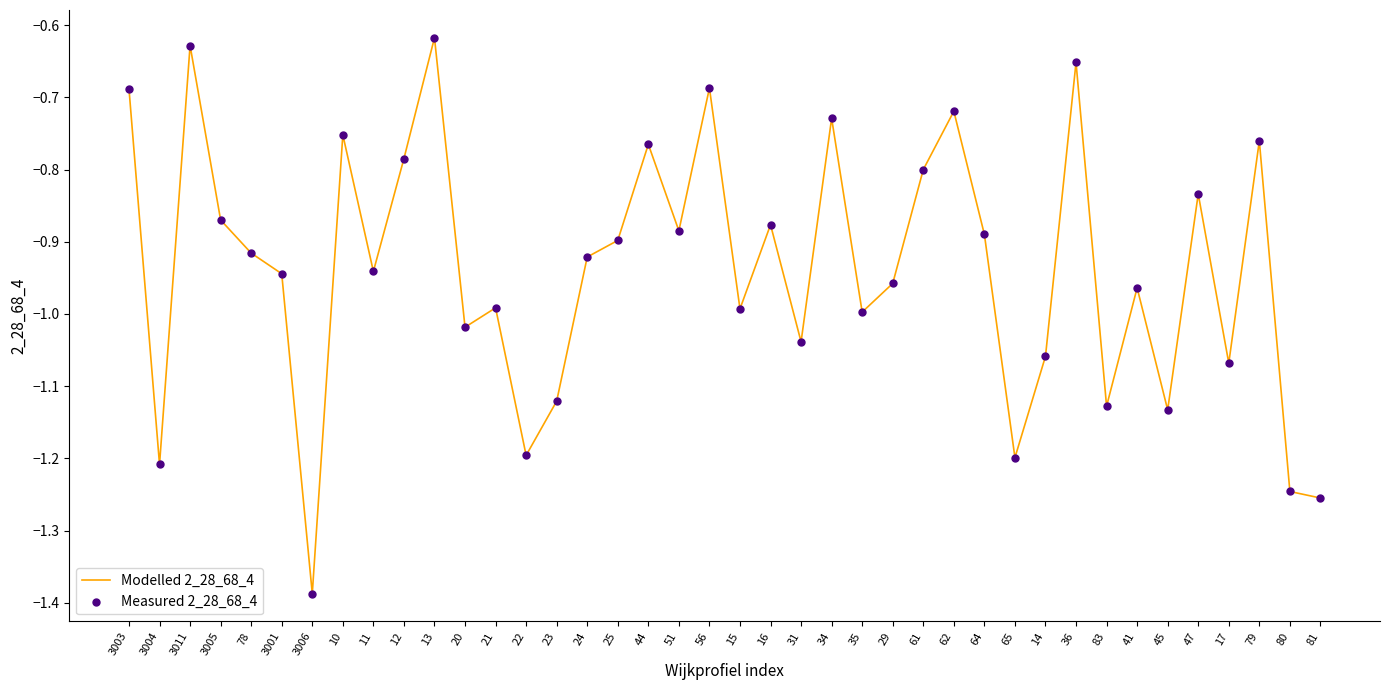

Which has a higher value, 3006 or 25?

25